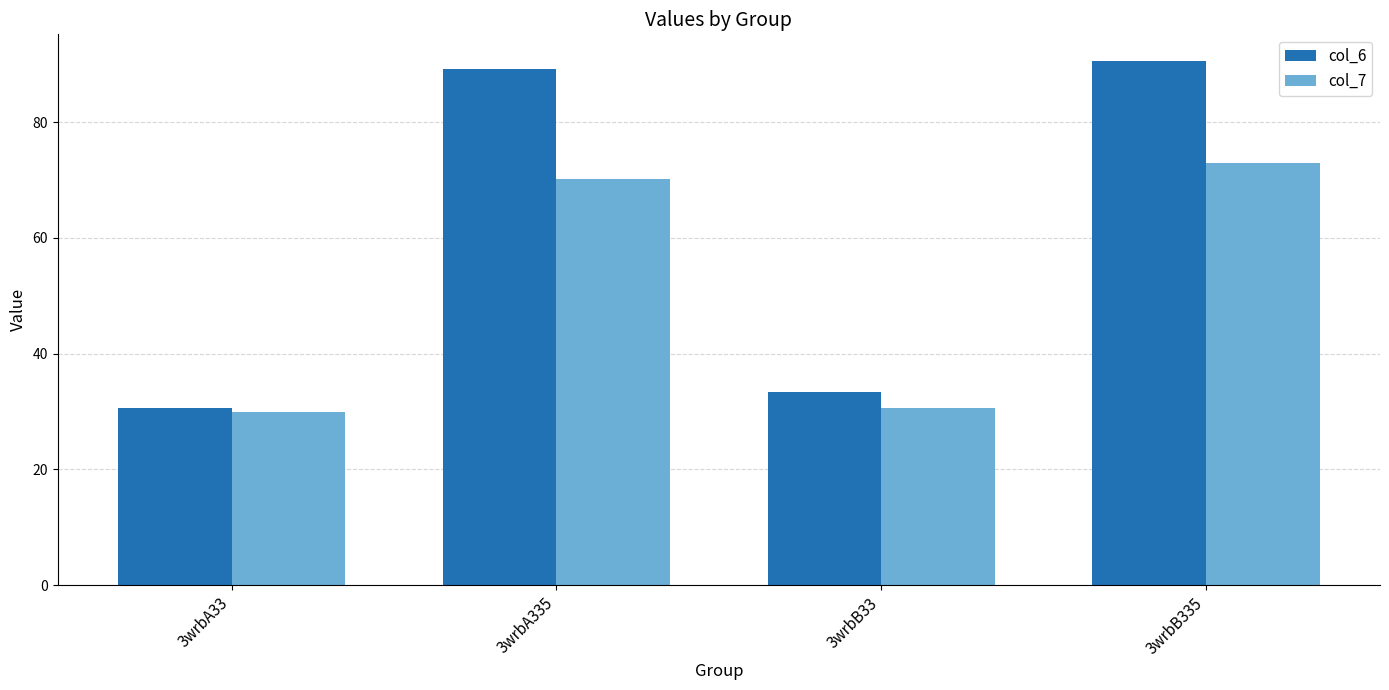

Reading right to left, list all the values displayed in this chart.

col_6: 3wrbB335=90.6	3wrbB33=33.3	3wrbA335=89.1	3wrbA33=30.6
col_7: 3wrbB335=73.0	3wrbB33=30.6	3wrbA335=70.1	3wrbA33=29.9